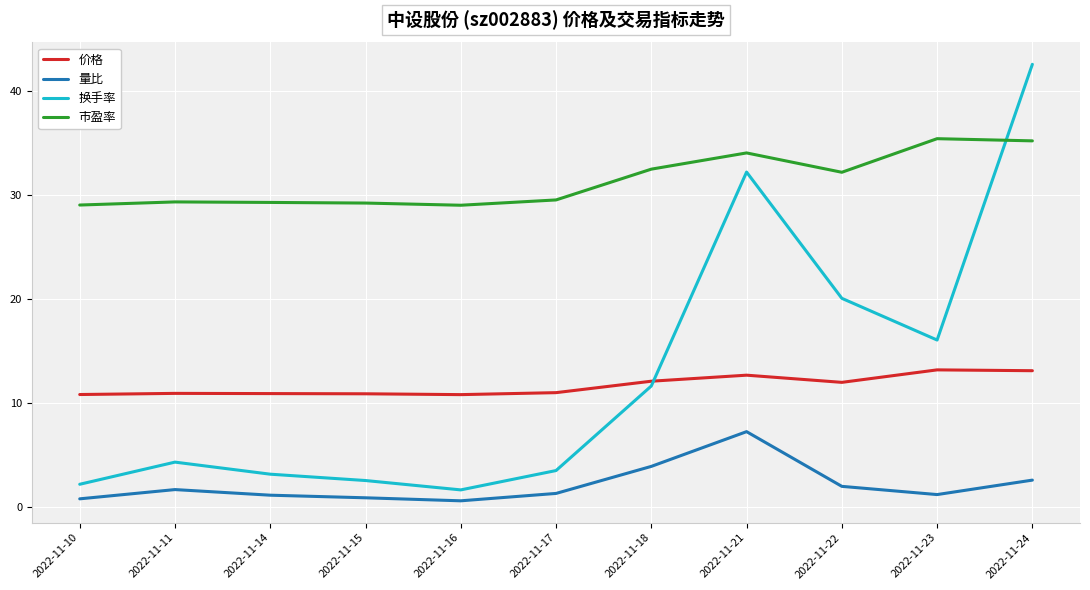

The 价格 series shows 10.8 at 2022-11-10. True or false?

True